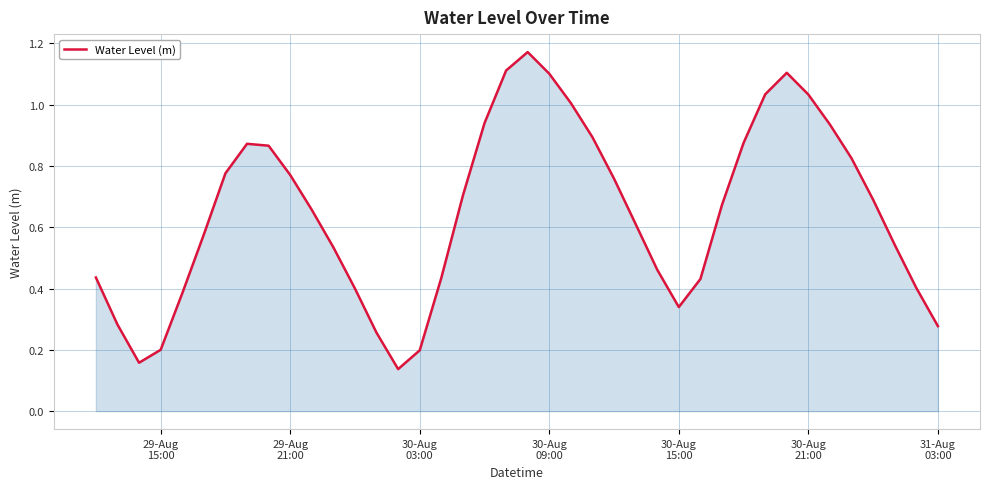

How many lines are shown in the chart?

1